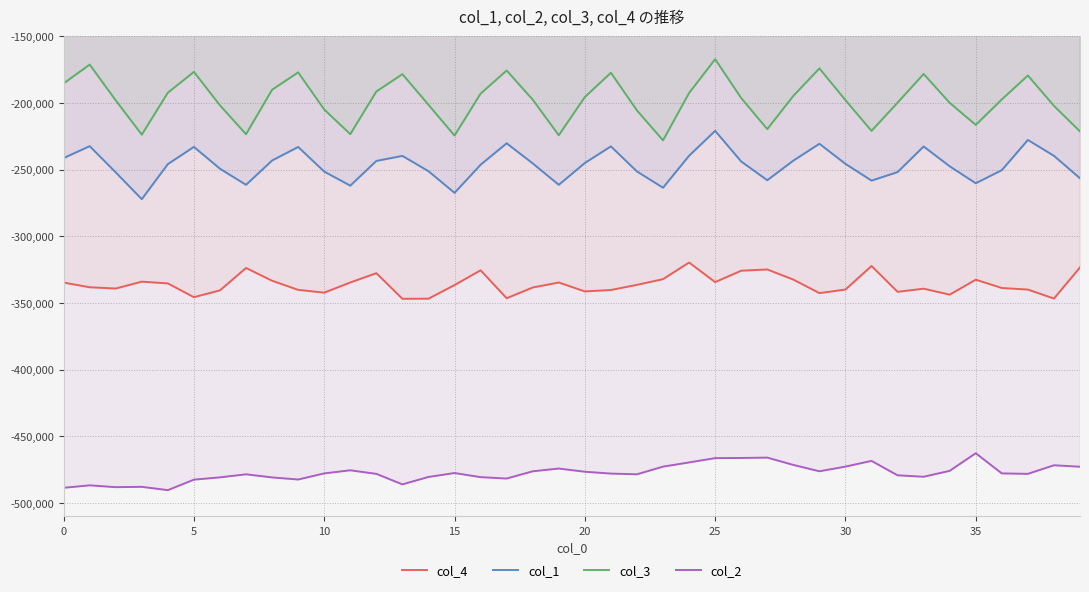

Is it true that col_2 equals -610801 at 26?

False